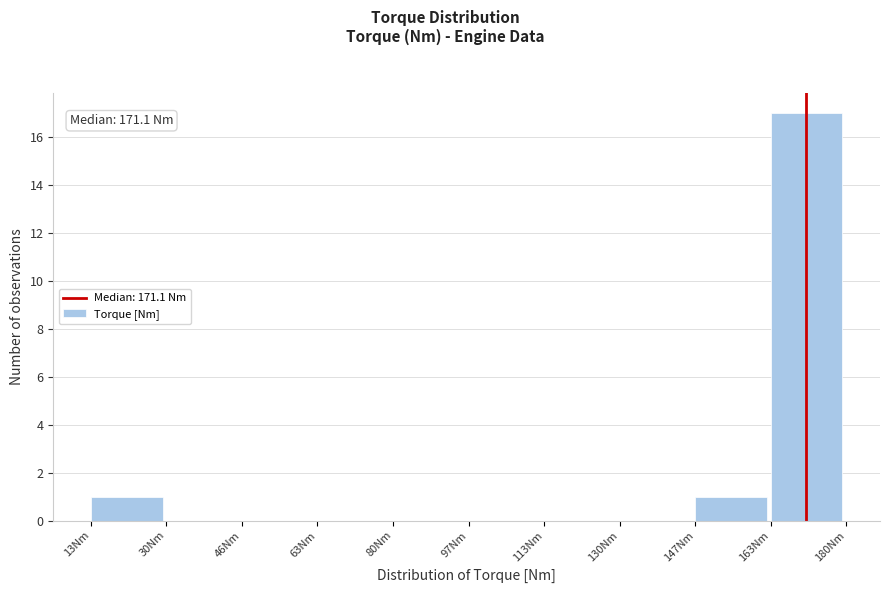

Which range on the x-axis has the tallest bar?

164 to 180